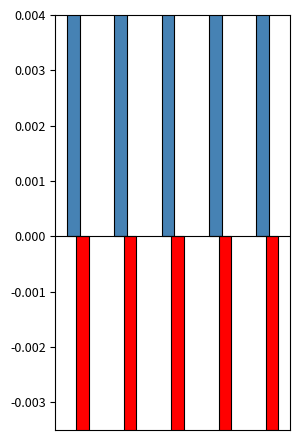

True or false: j has a value of 0.0 at 2.

False